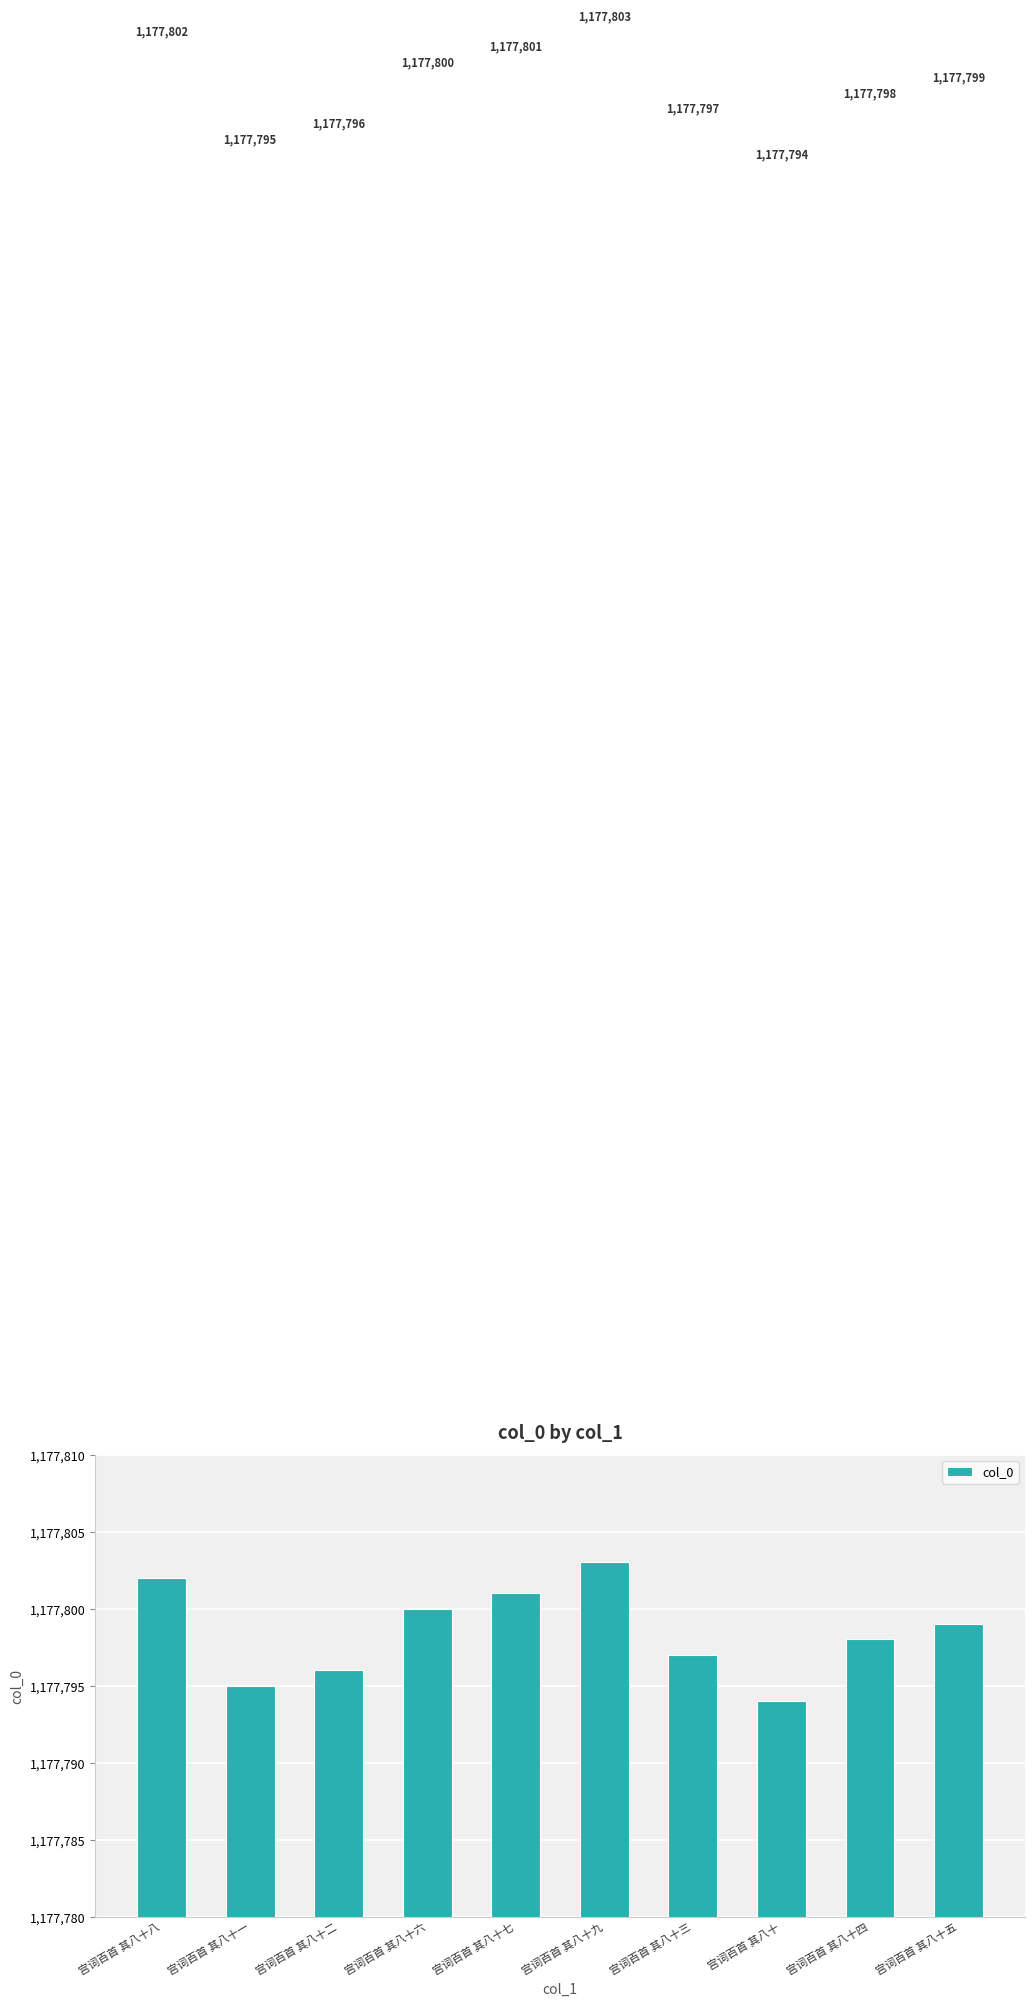

What is the value of the 7th bar from the left?

1177797